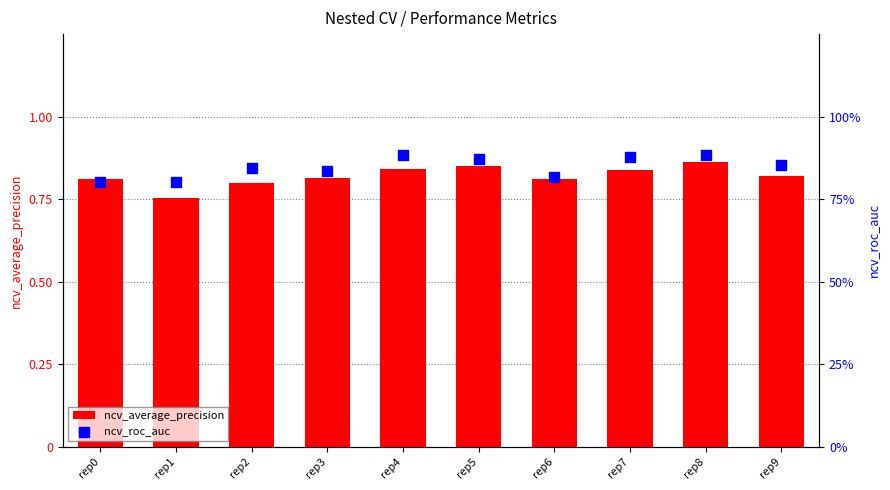

At how many categories does at least one series exceed 0?

10